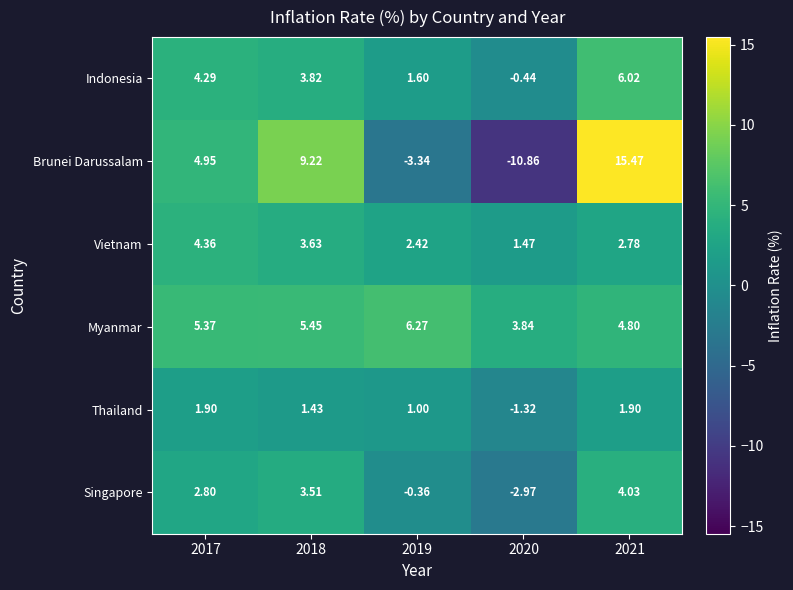

Which series has the largest total across all categories?

Myanmar